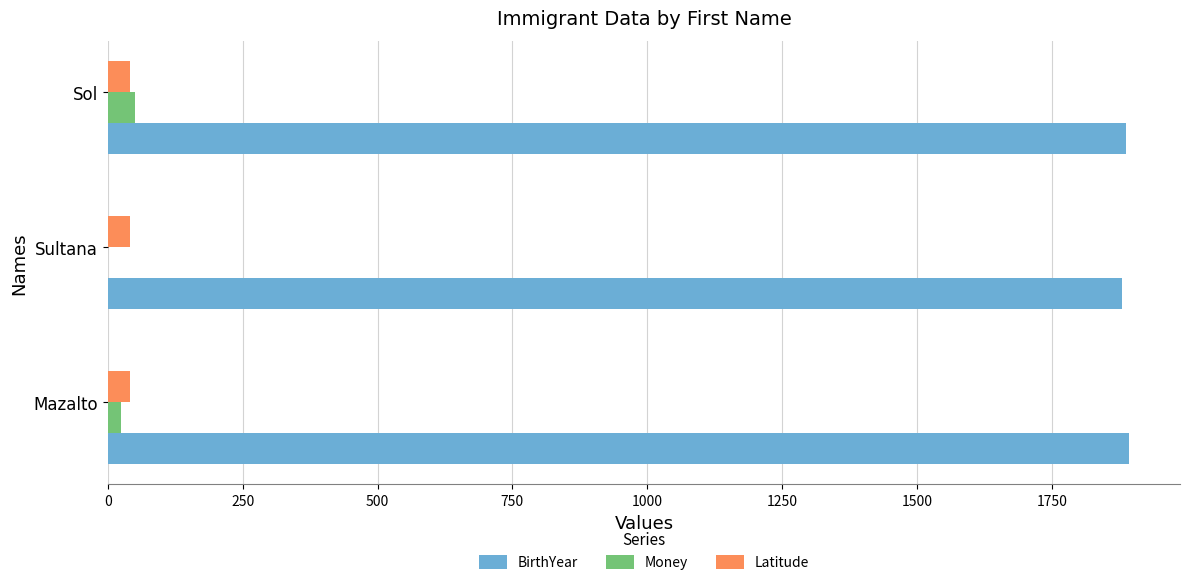

Read the Latitude value at Sultana.

40.7